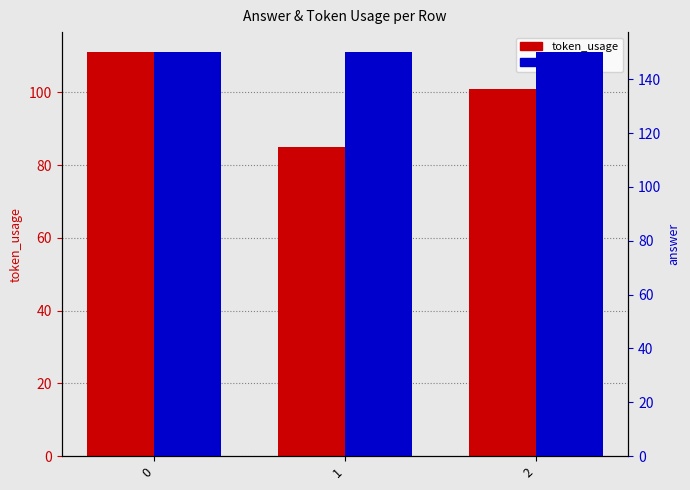

Which series has the widest spread of values?

token_usage